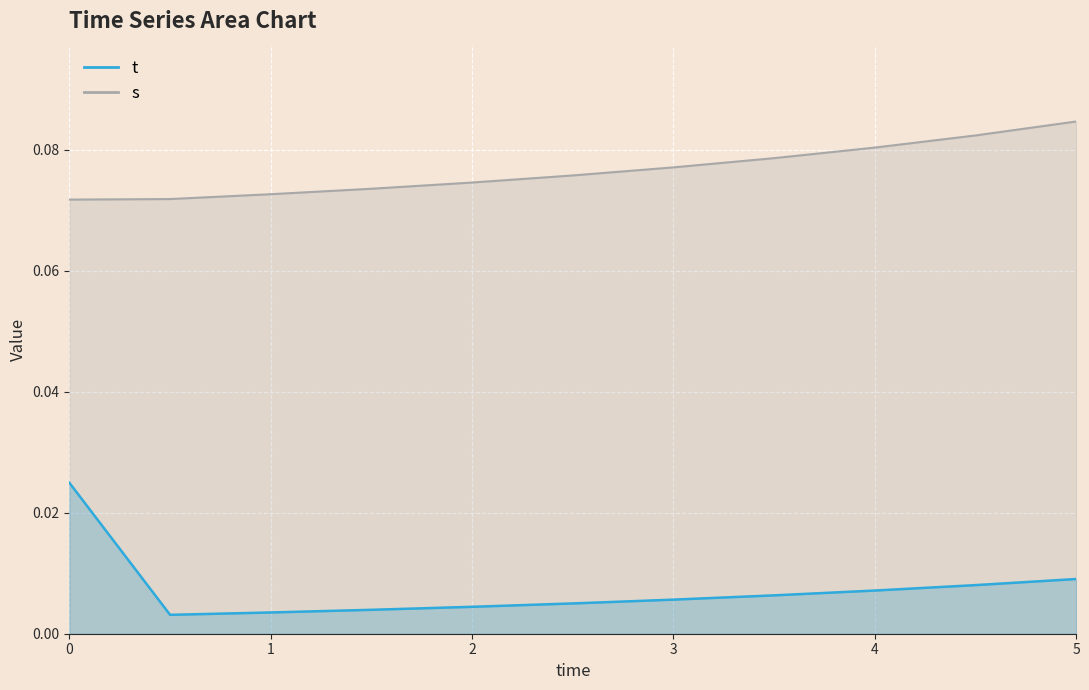

Reading left to right, transcribe all the data shown in this chart.

t: 0.0=0.0	0.5=0.0	1.0=0.0	1.5=0.0	2.0=0.0	2.5=0.0	3.0=0.0	3.5=0.0	4.0=0.0	4.5=0.0	5.0=0.0
s: 0.0=0.1	0.5=0.1	1.0=0.1	1.5=0.1	2.0=0.1	2.5=0.1	3.0=0.1	3.5=0.1	4.0=0.1	4.5=0.1	5.0=0.1